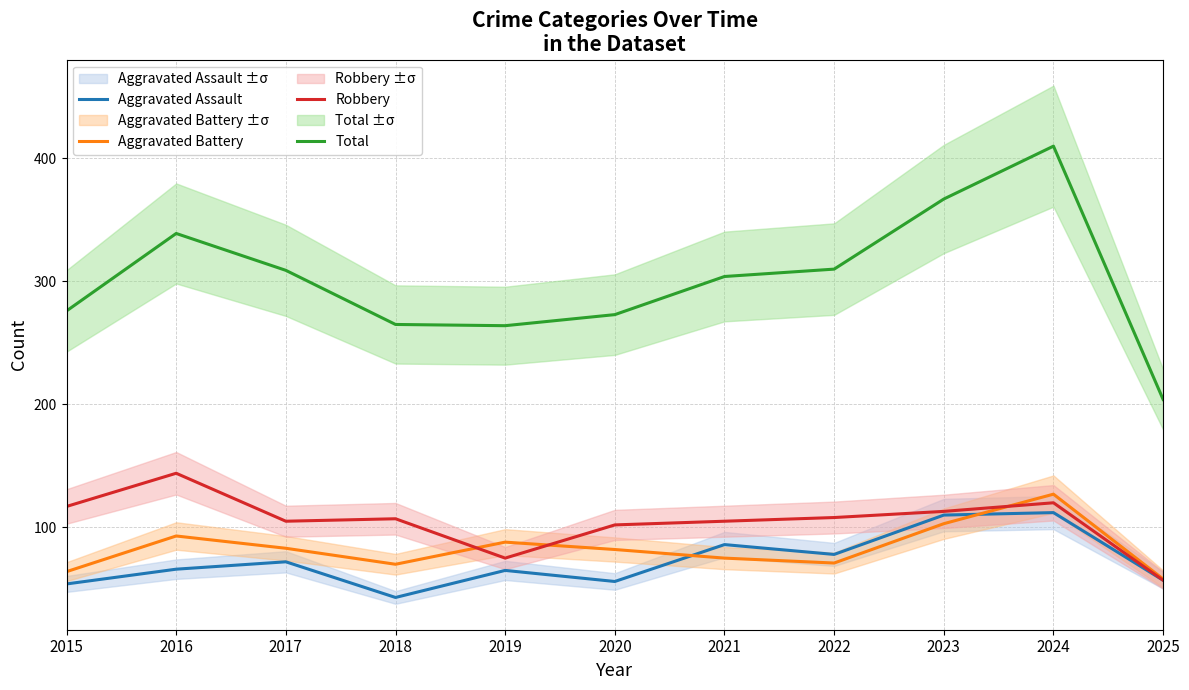

Is the value of Aggravated Battery at 2024 greater than the value of Total at 2024?

No